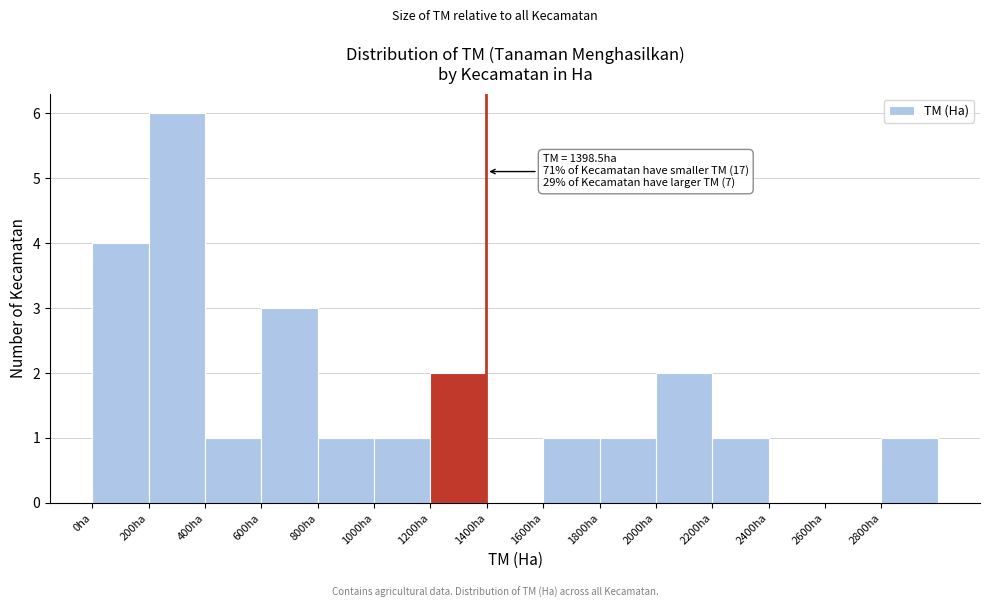

Which range on the x-axis has the tallest bar?

200 to 400